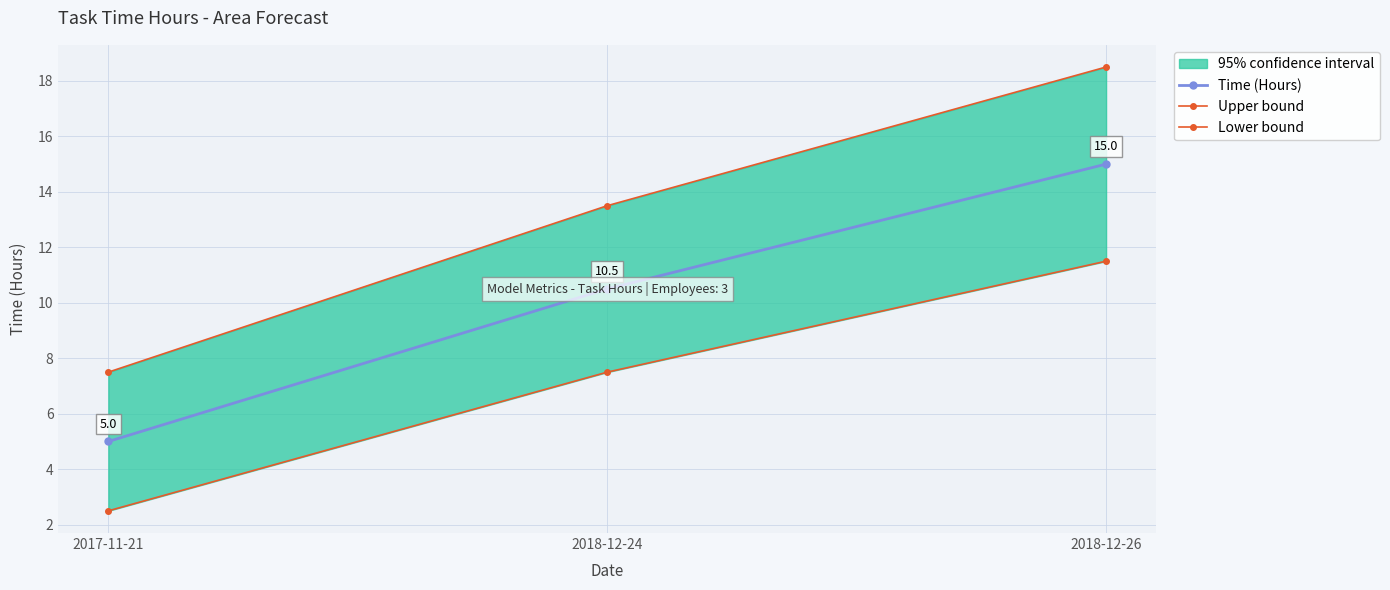

Between 2017-11-21 and 2018-12-26, which series saw the biggest shift?

Upper bound